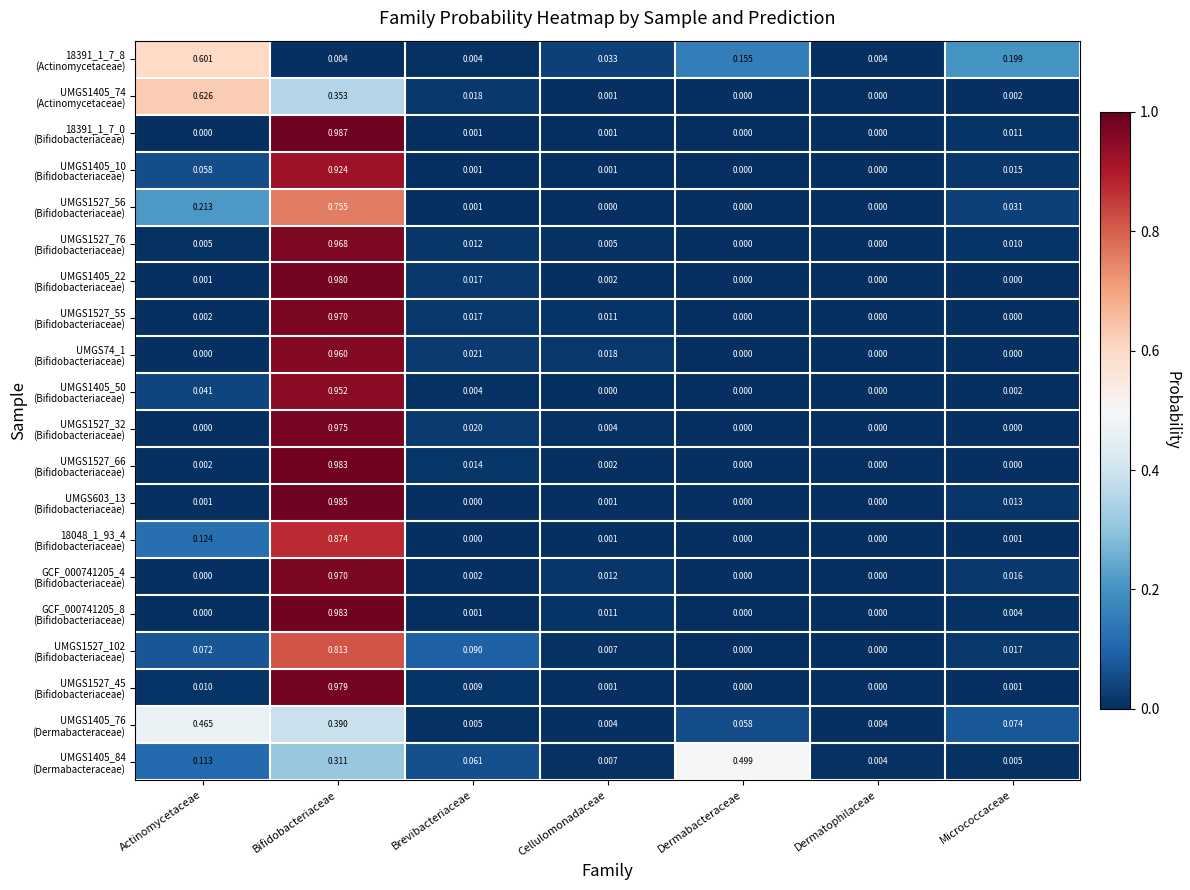

Which label corresponds to the largest value in the chart?

Bifidobacteriaceae